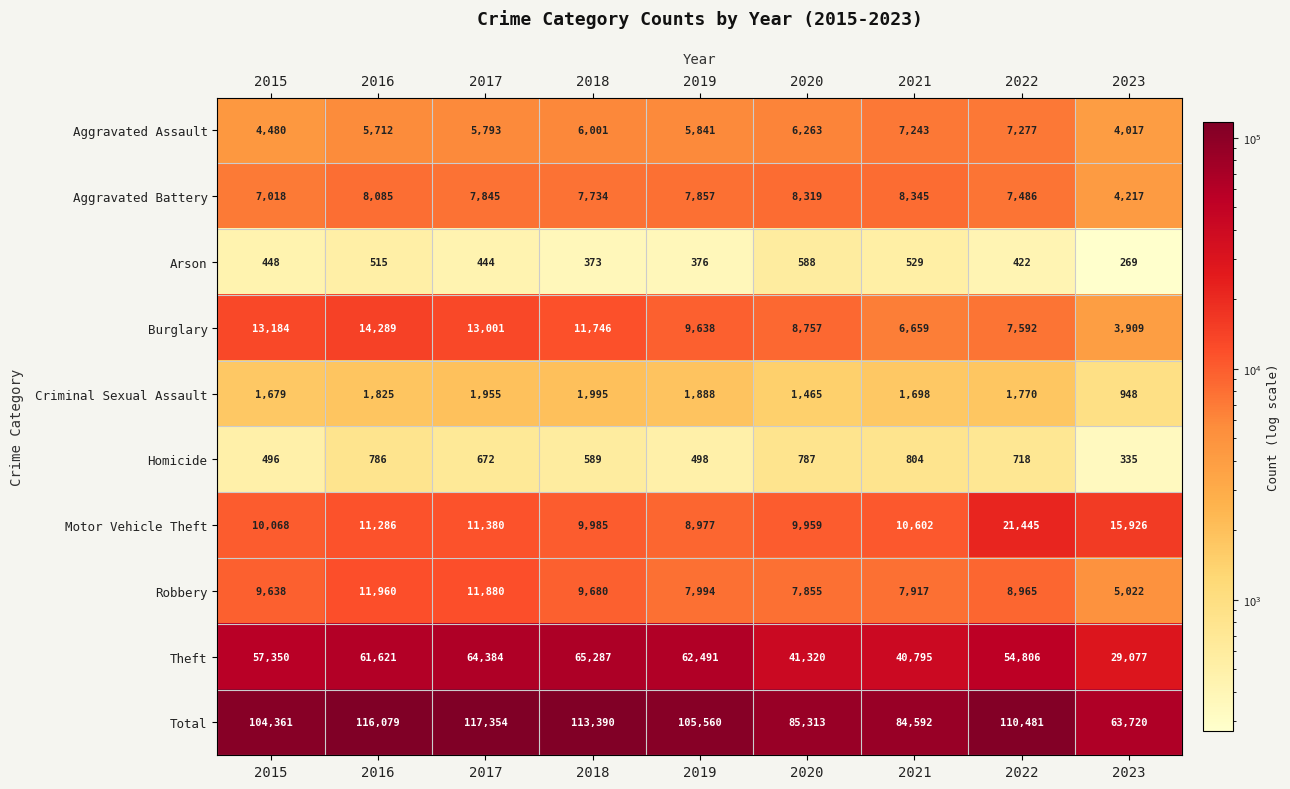

True or false: Total has a value of 193276 at 2018.

False